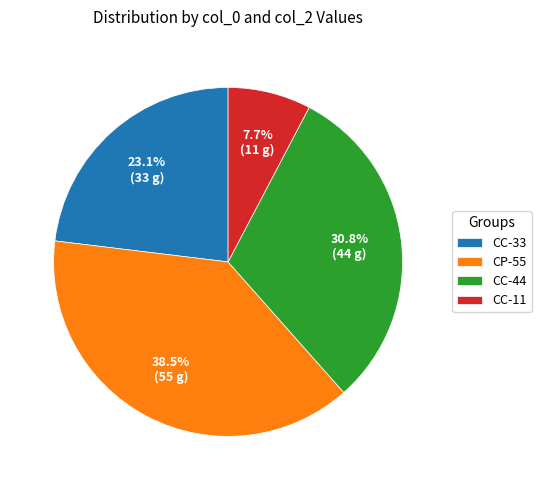

Rank the categories by value from lowest to highest.

CC-11, CC-33, CC-44, CP-55